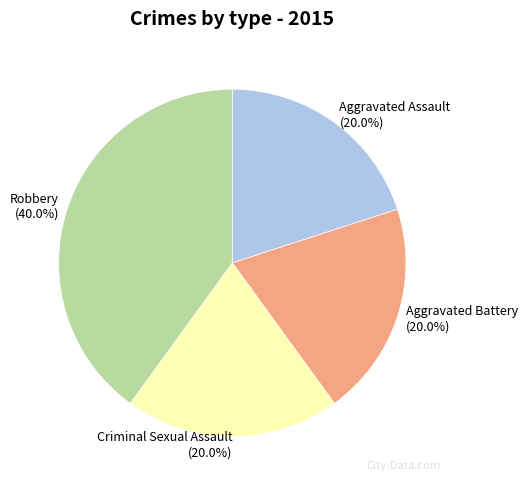

To the nearest percent, what is the average slice percentage?

25%